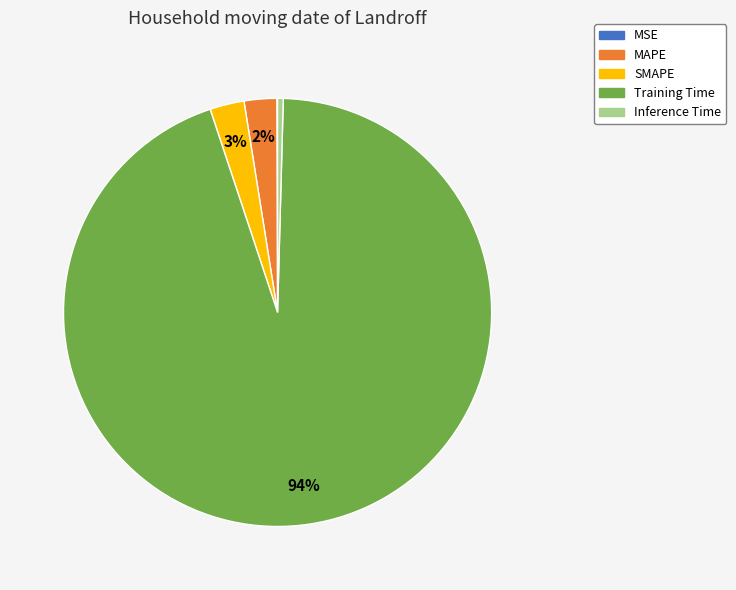

Which has a higher value, Inference Time or SMAPE?

SMAPE